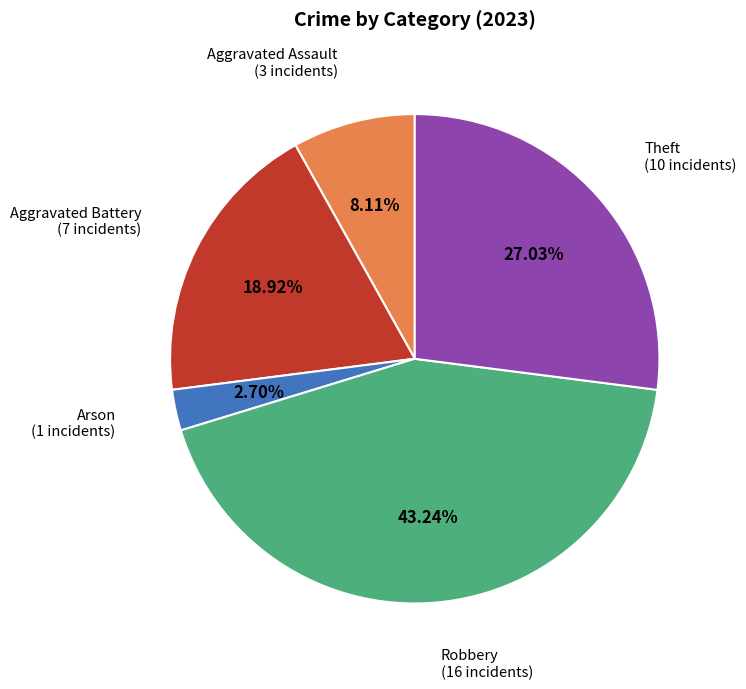

Does any single category account for the majority?

No